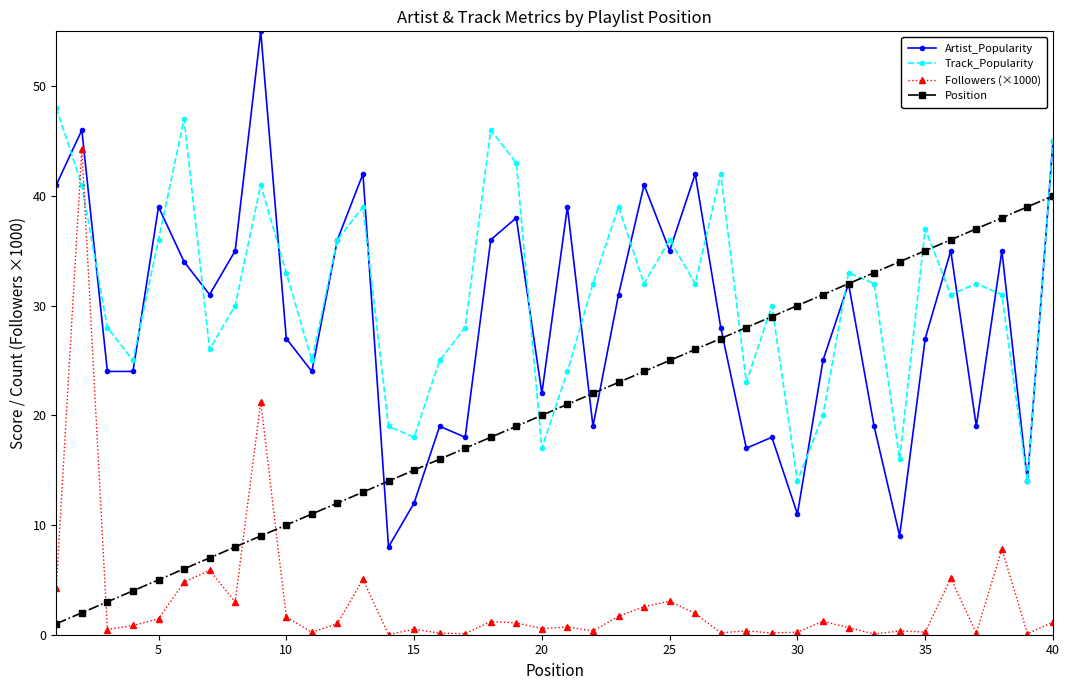

Which series has the largest total across all categories?

Track_Popularity